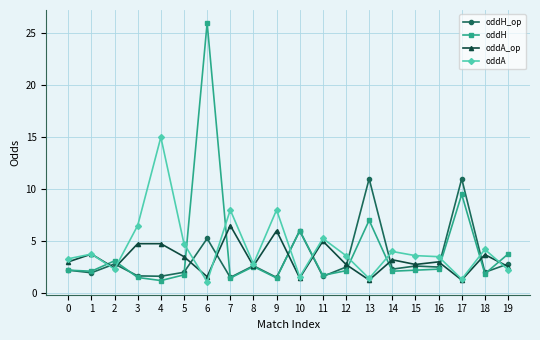

Where do oddH_op and oddA first cross each other?

1 and 2